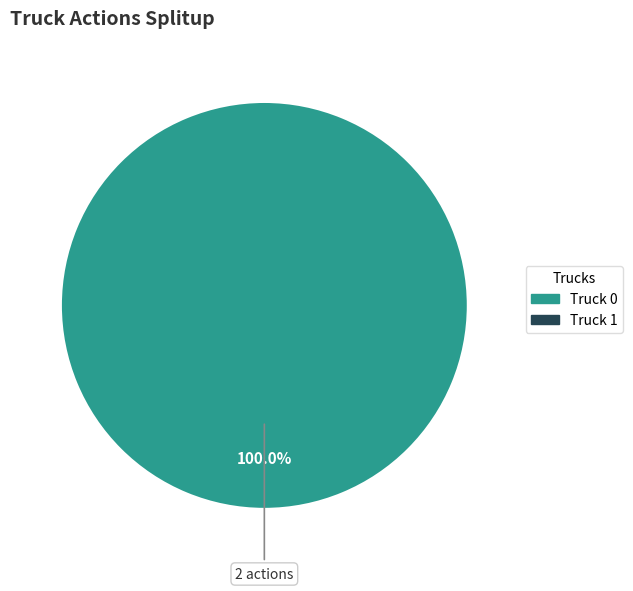

Does any single category account for the majority?

Yes